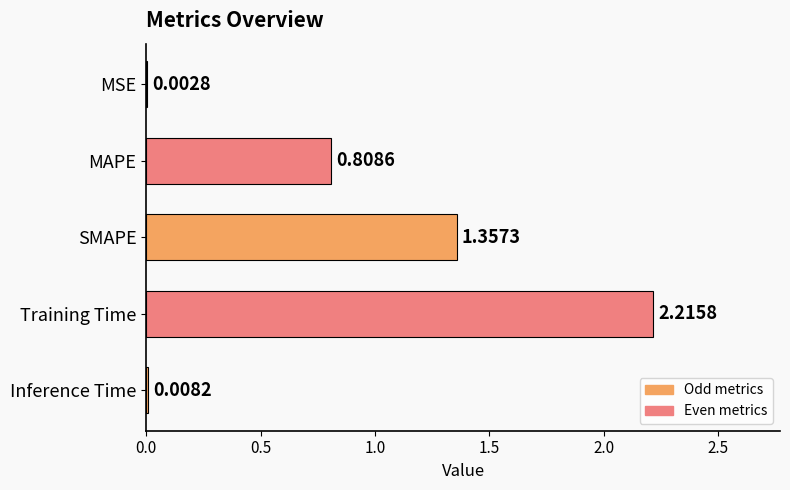

How many data points does each series have?

5